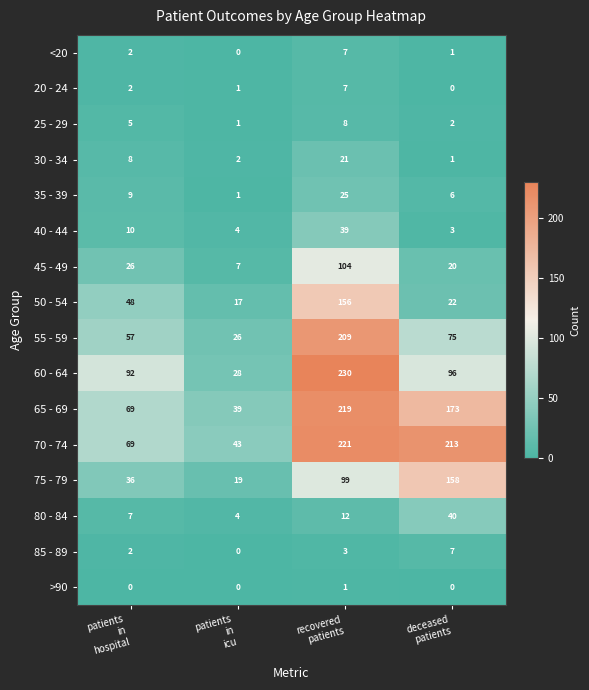

What is the sum of all <20 values?

10